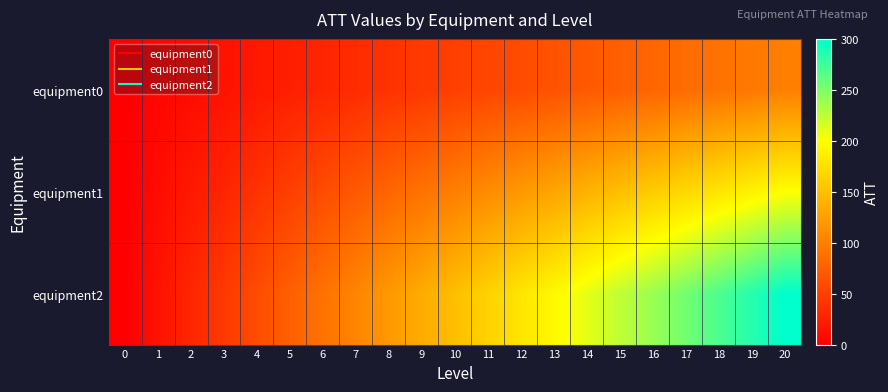

At 8, list the series in order from smallest to largest.

equipment0, equipment1, equipment2